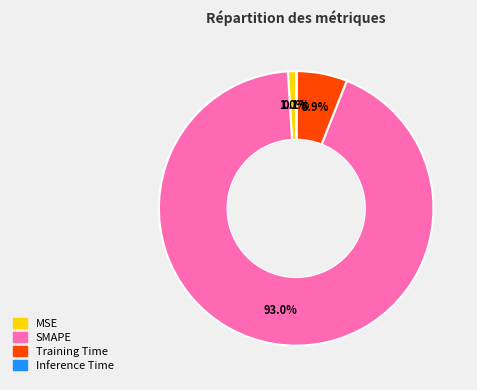

Which category has the biggest portion of the pie?

SMAPE